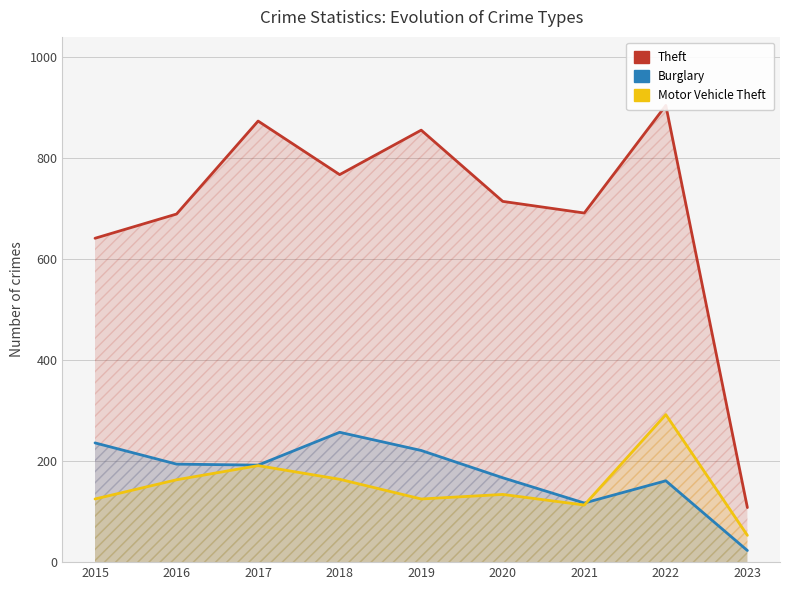

At which category is the sum across all series the highest?

2022